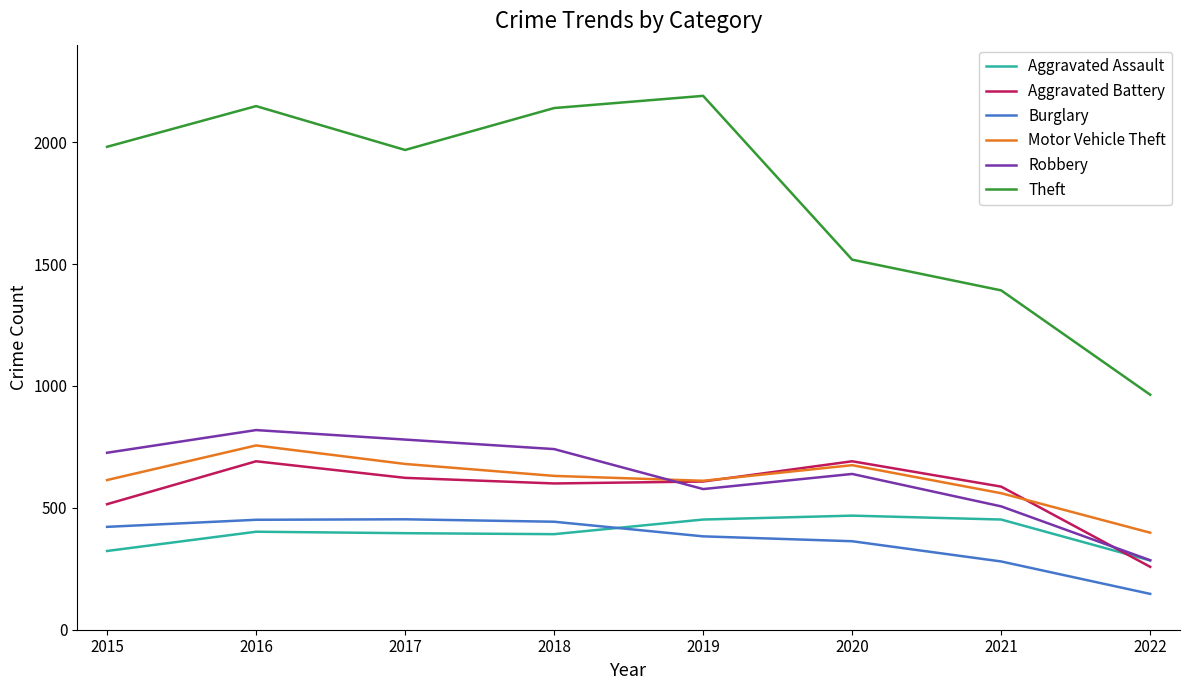

Which series has the largest total across all categories?

Theft